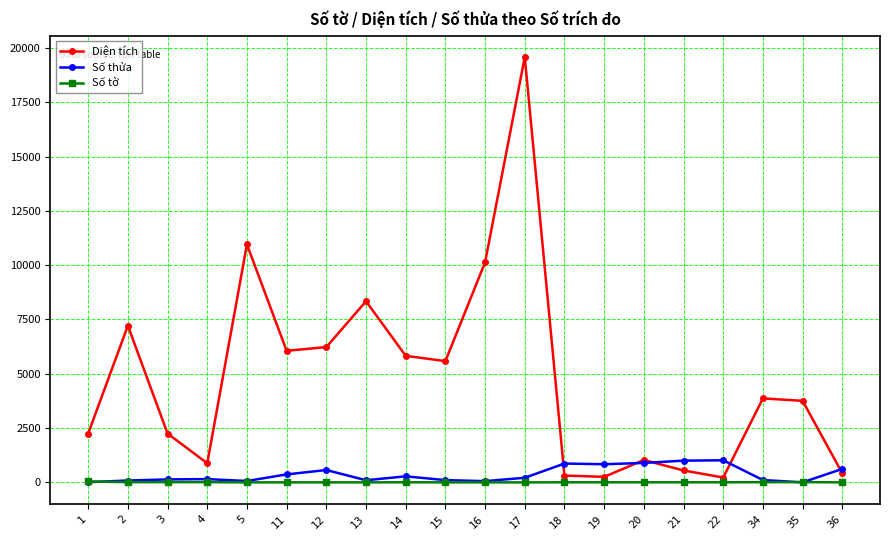

At which label does Số tờ first exceed 6?

1